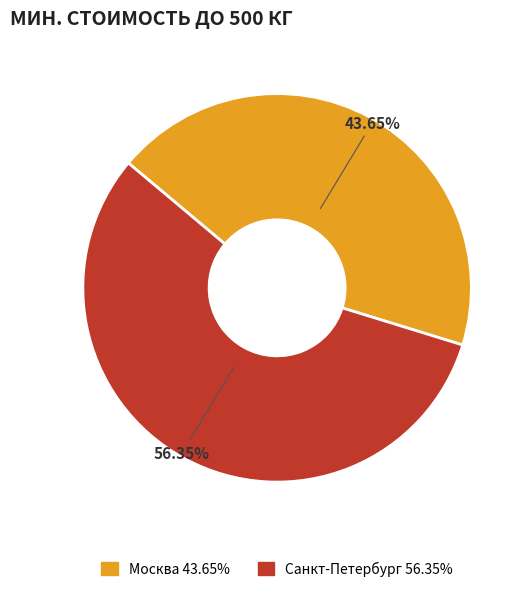

Rank the categories by value from lowest to highest.

Москва, Санкт-Петербург